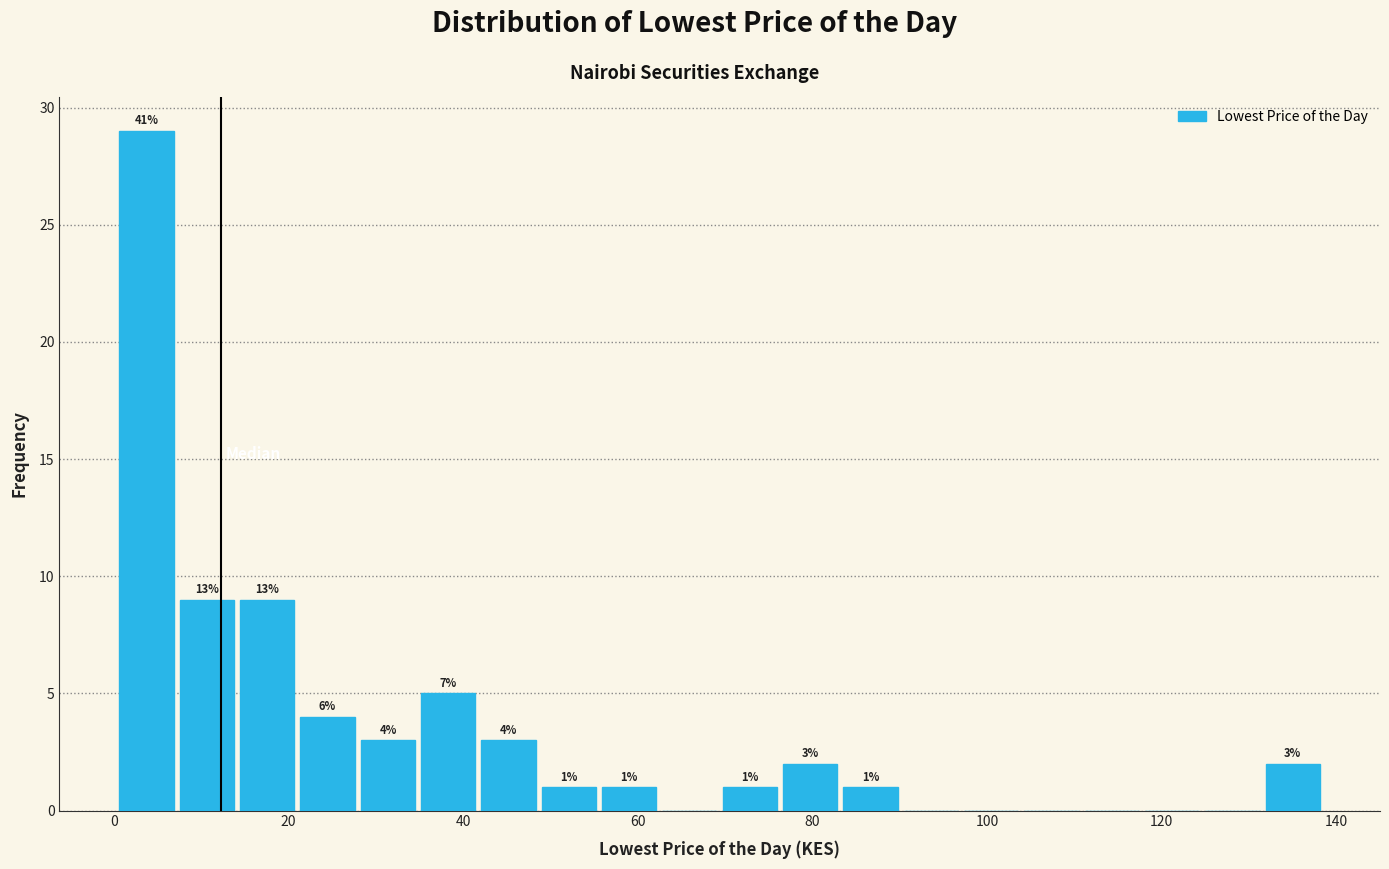

Around what value on the x-axis is the tallest bar? Give the approximate position of its centre, as read against the axis.

4